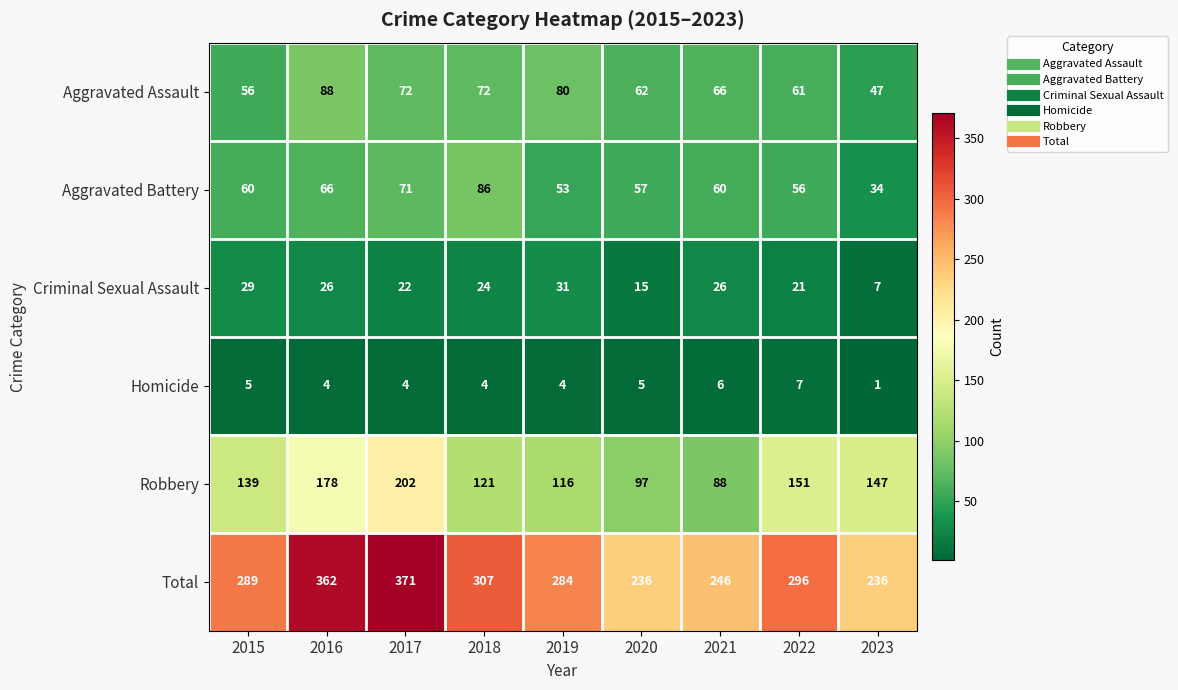

Which series has the largest range (max minus min)?

Total